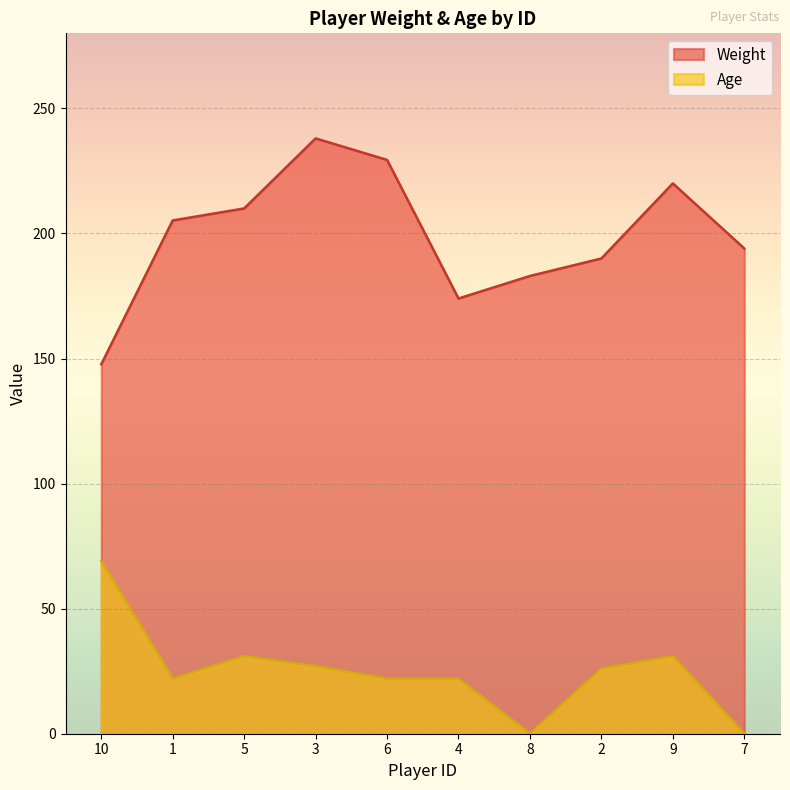

True or false: Weight has more than 0 interior local peaks.

True